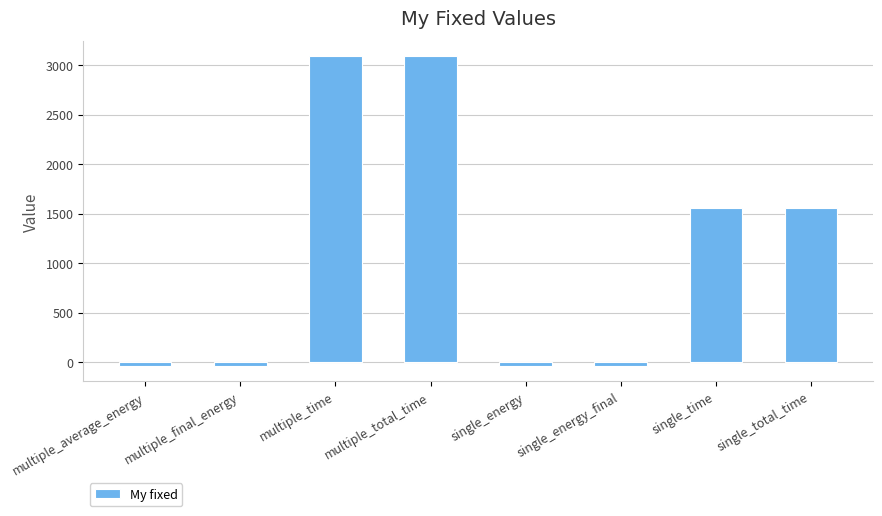

How many series are shown in this chart?

1